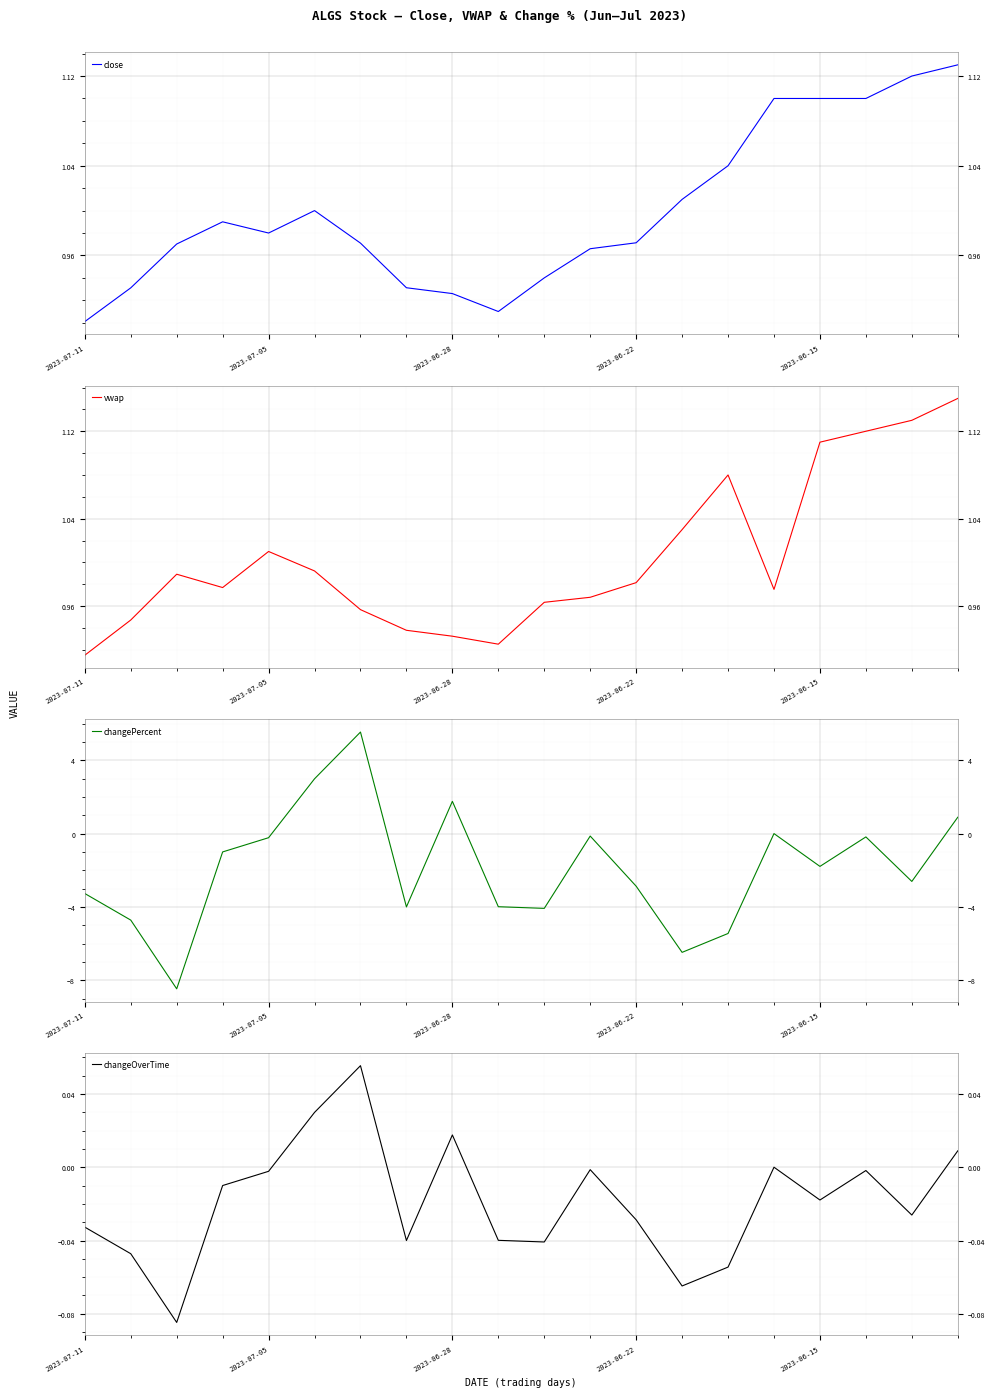

How many positive values does the changePercent series have?

4